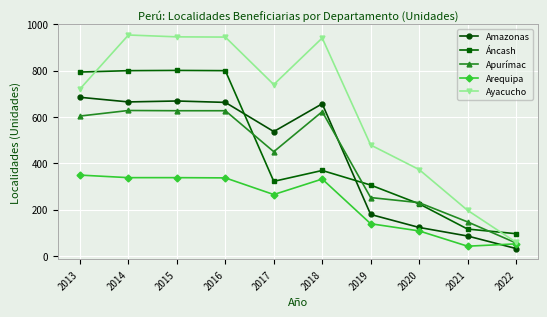

The value of Ayacucho at 2021 is 197. True or false?

True